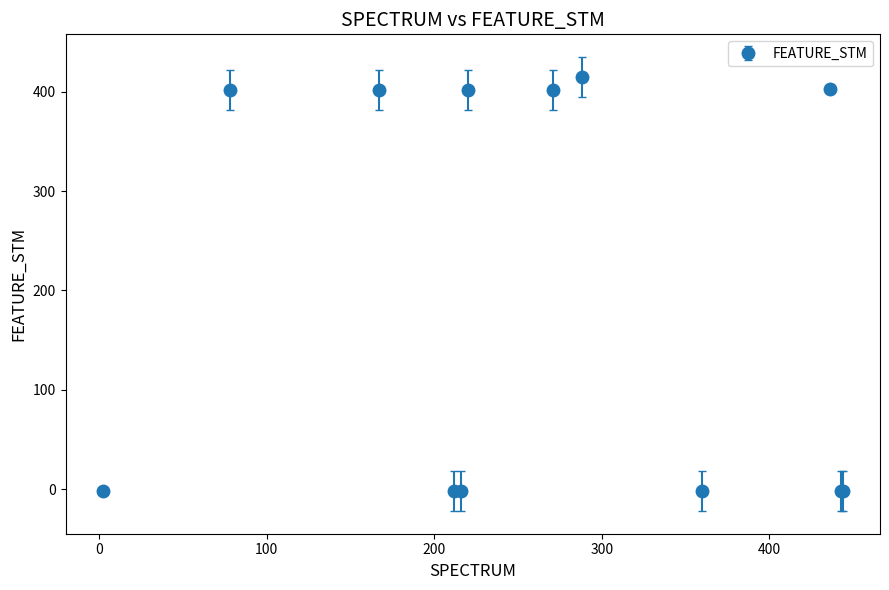

What is the value of the 6th point from the left?

402